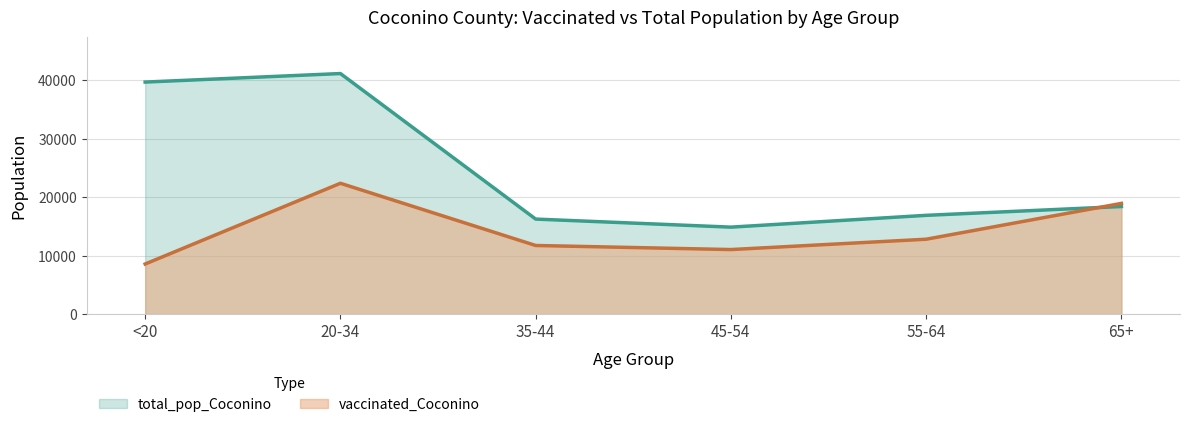

What is the difference between the highest and lowest values at 65+?

535